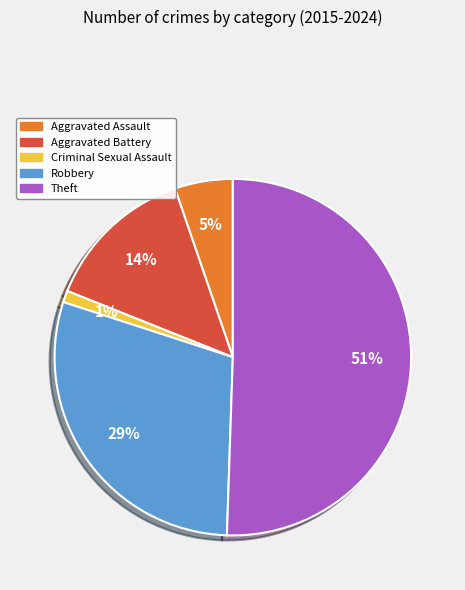

Is the sum of Theft and Aggravated Assault greater than half?

Yes